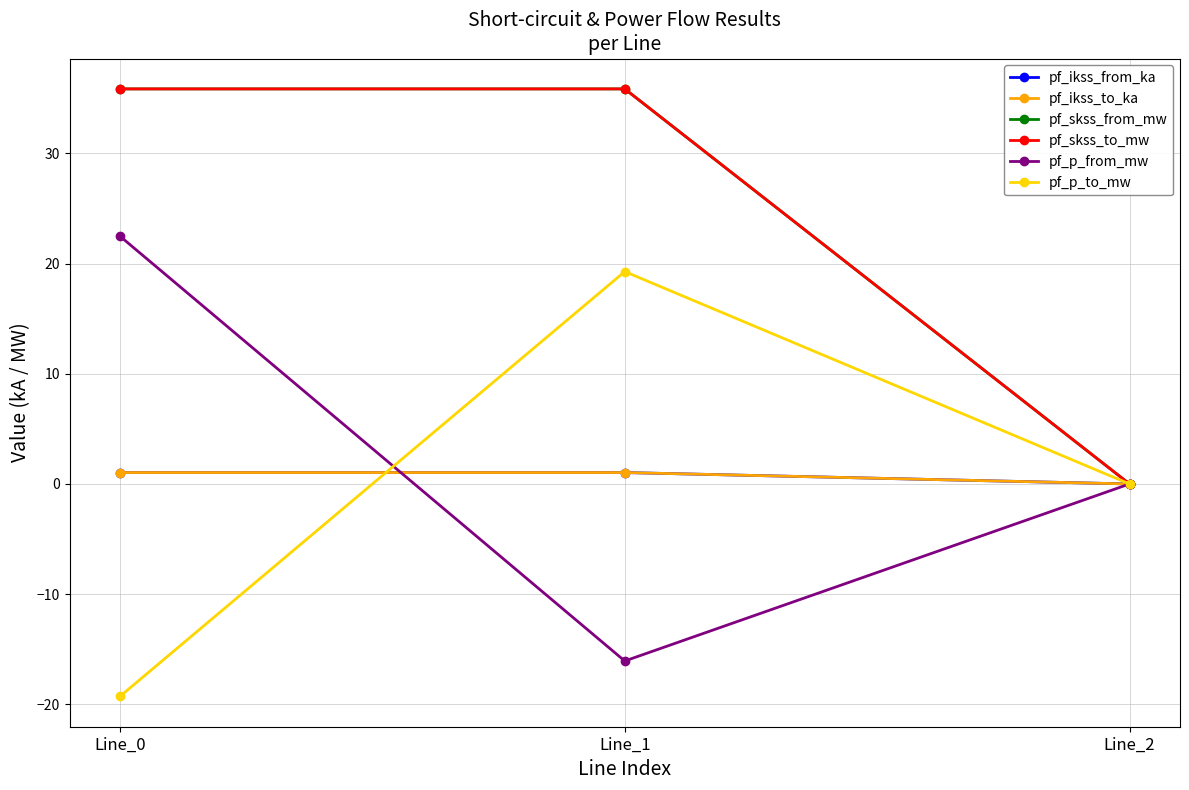

True or false: pf_p_from_mw has a value of 37.4 at Line_0.

False